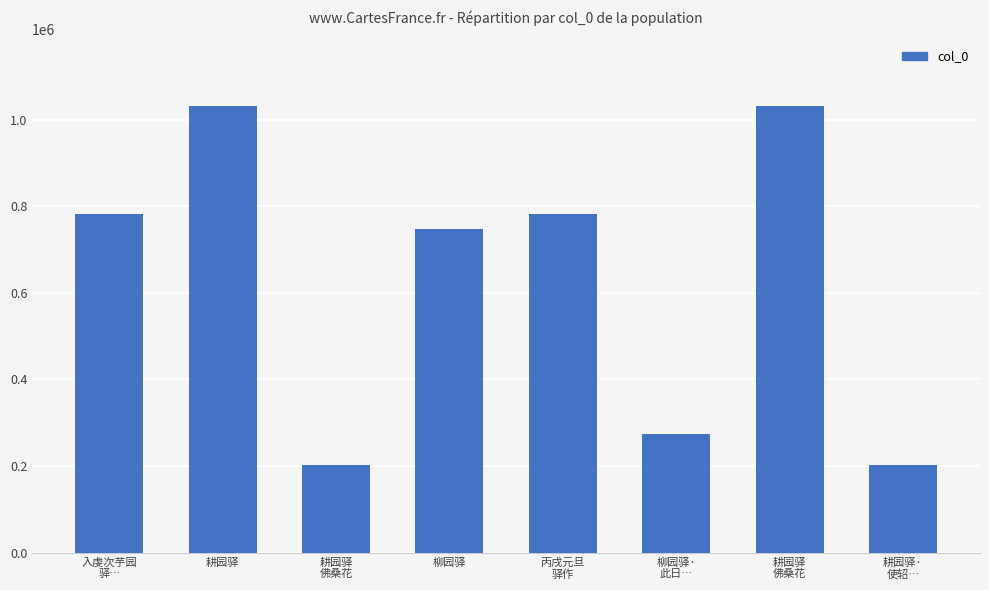

How many categories are shown in the chart?

8